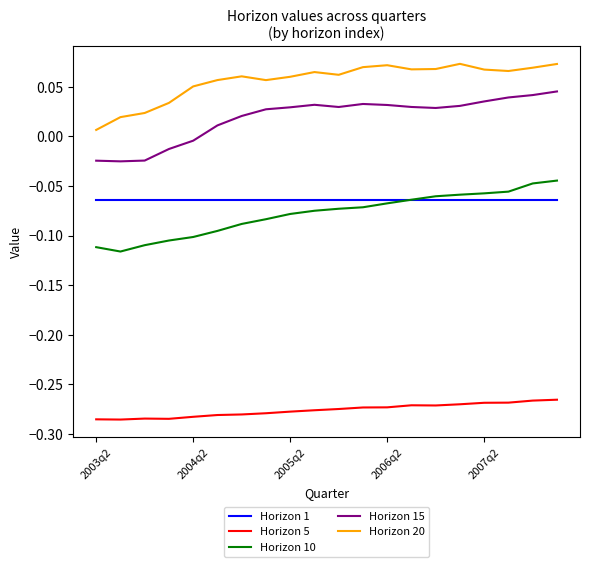

Which series has the largest total across all categories?

Horizon 20